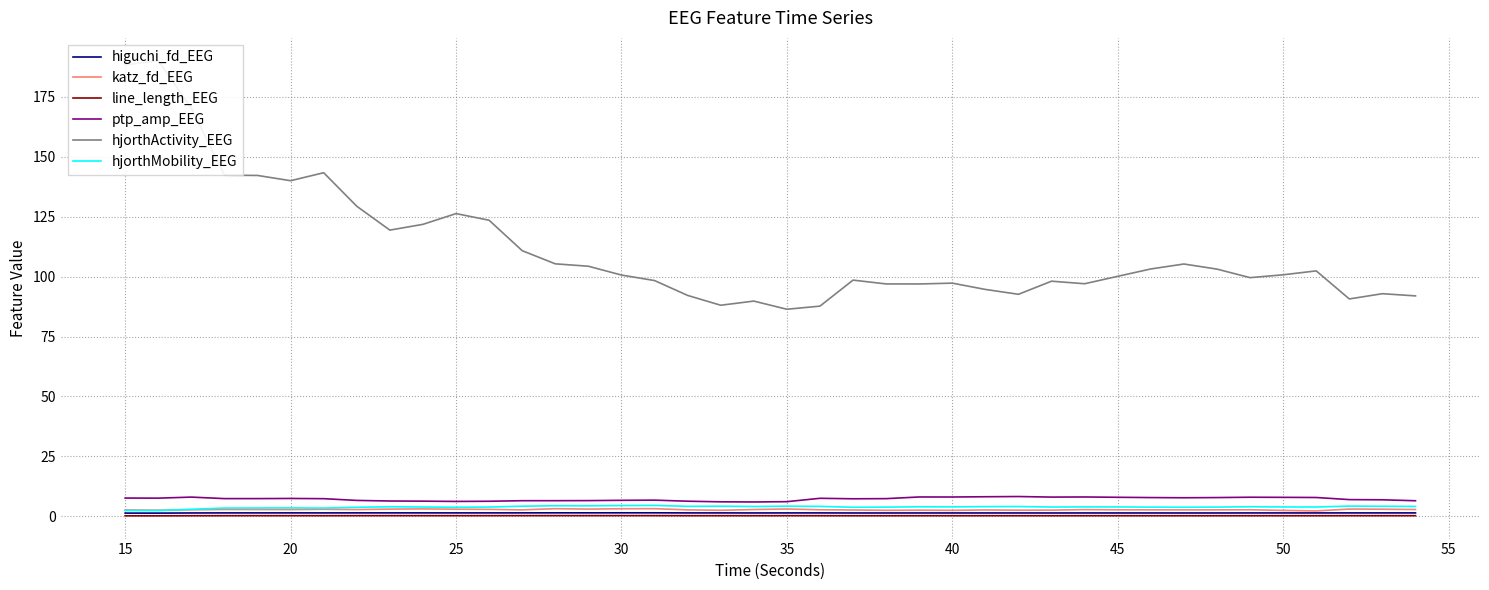

True or false: line_length_EEG and ptp_amp_EEG cross at least once.

False